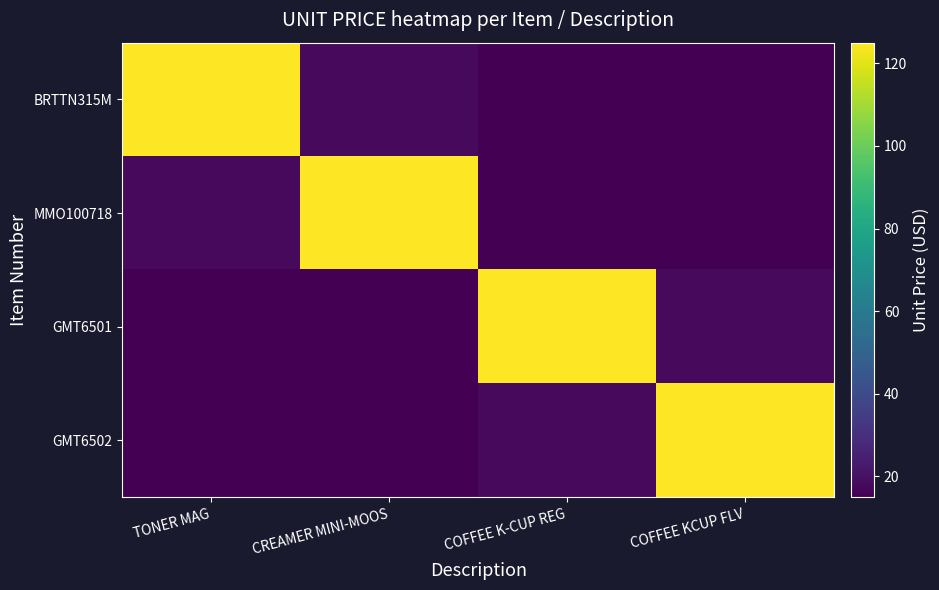

Which series has the largest range (max minus min)?

BRTTN315M